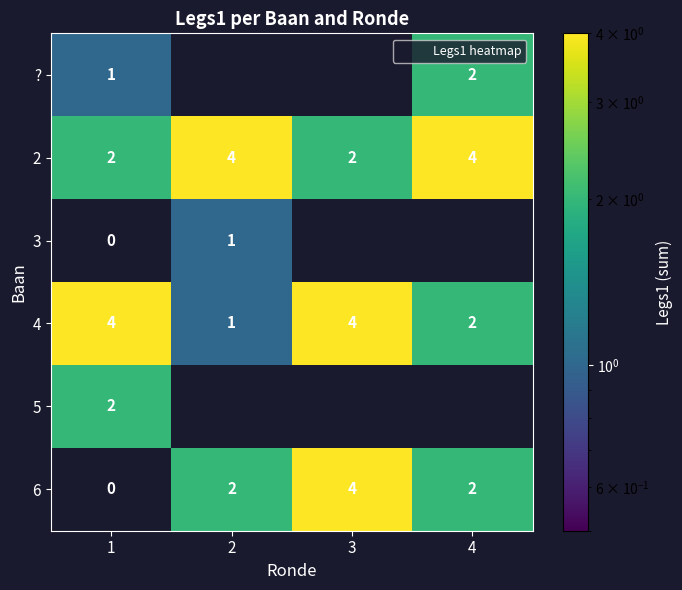

True or false: 6 has a value of 7 at 3.

False